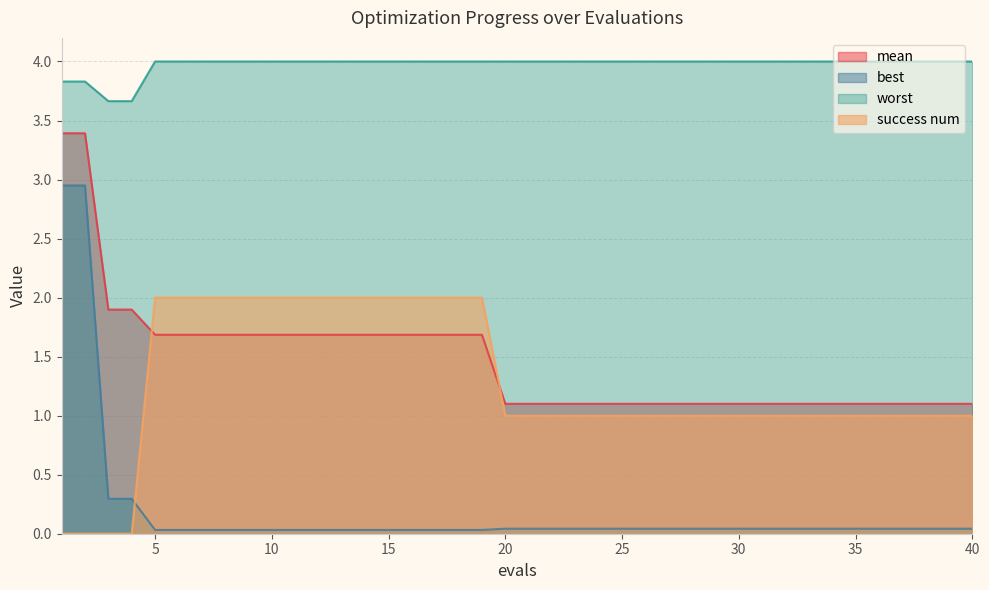

What is the difference between the second highest and second lowest values in the success num series?

2.0